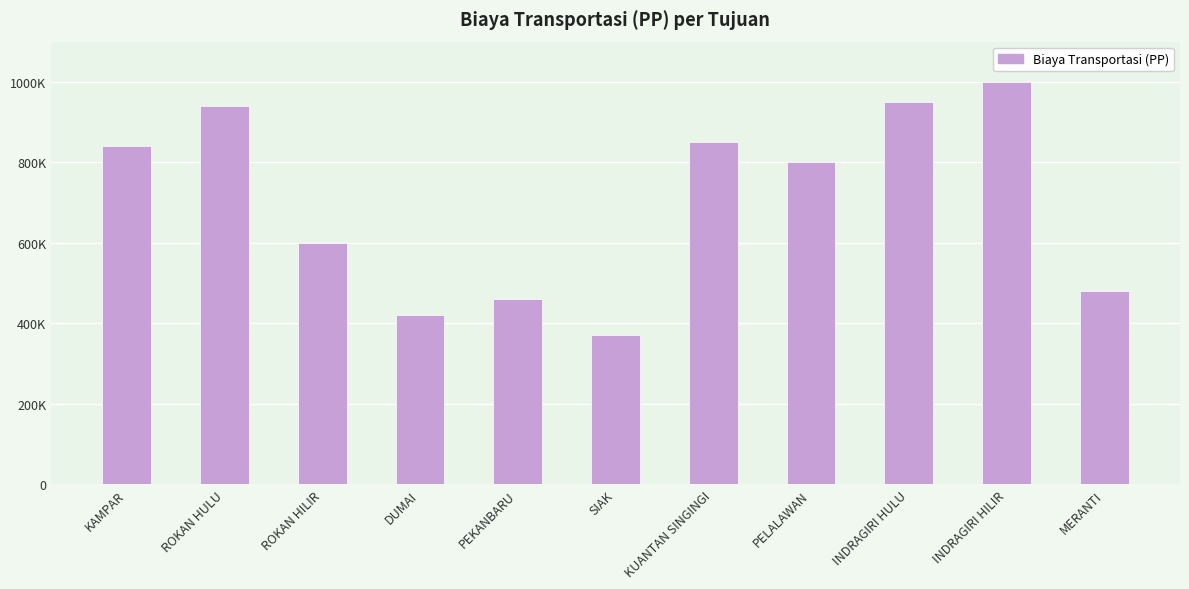

Are the bars horizontal?

No